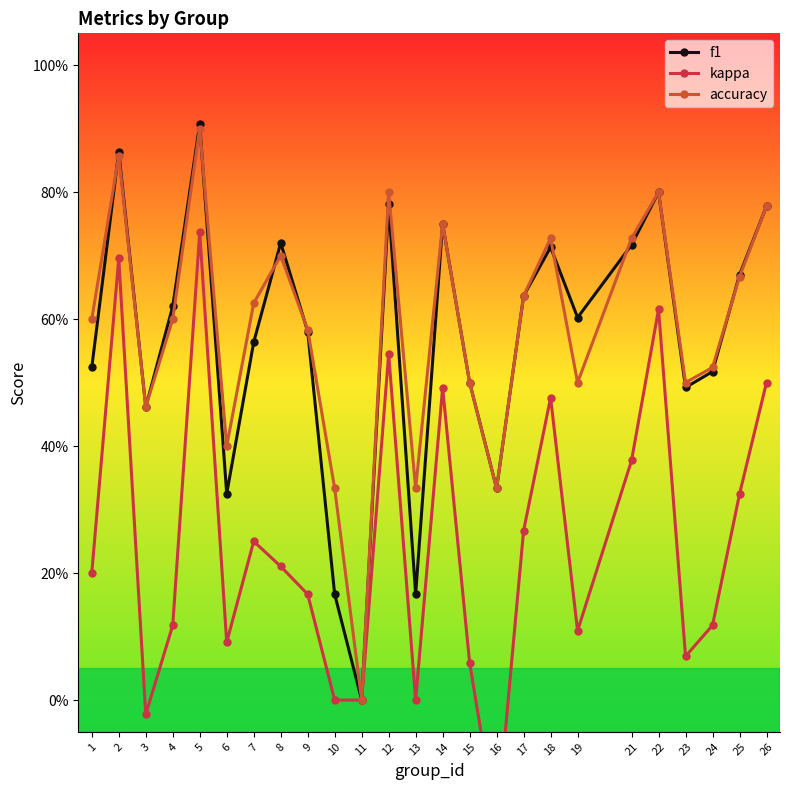

Which label corresponds to the smallest value in the chart?

16